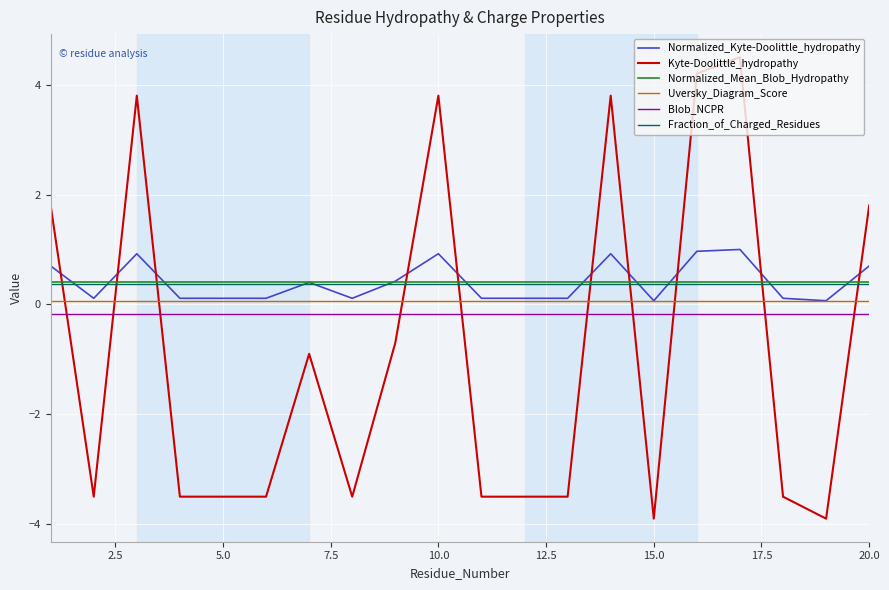

Which series has the largest range (max minus min)?

Kyte-Doolittle_hydropathy